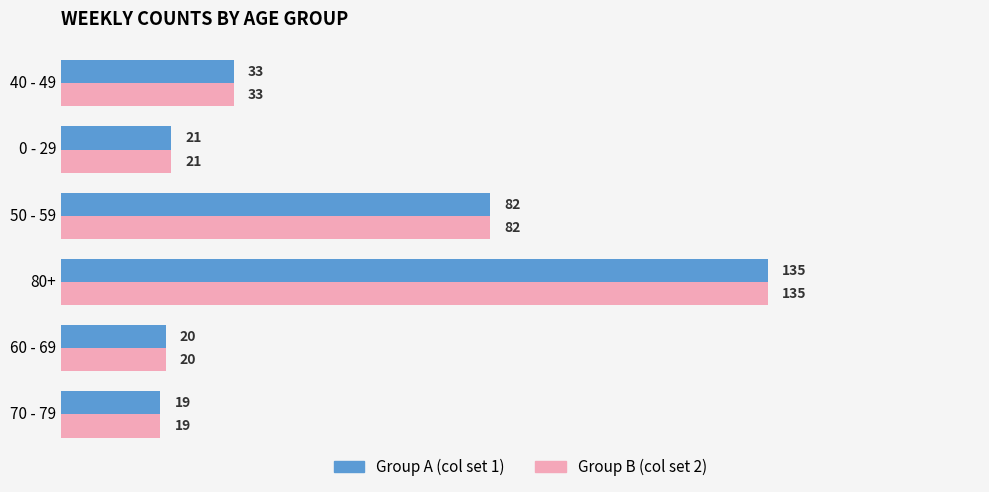

Which label corresponds to the smallest value in the chart?

70 - 79